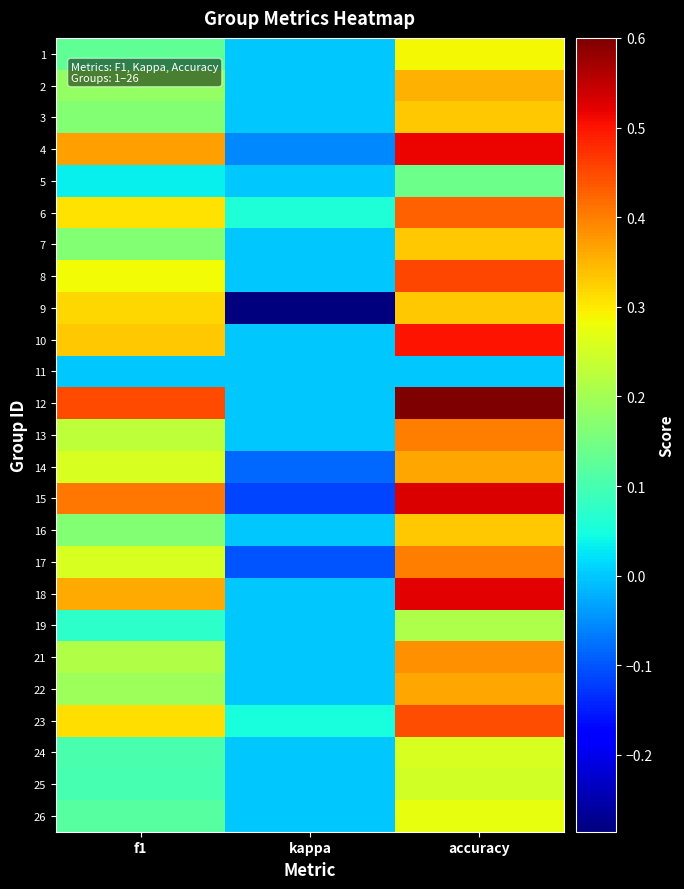

How many categories are shown in the chart?

3